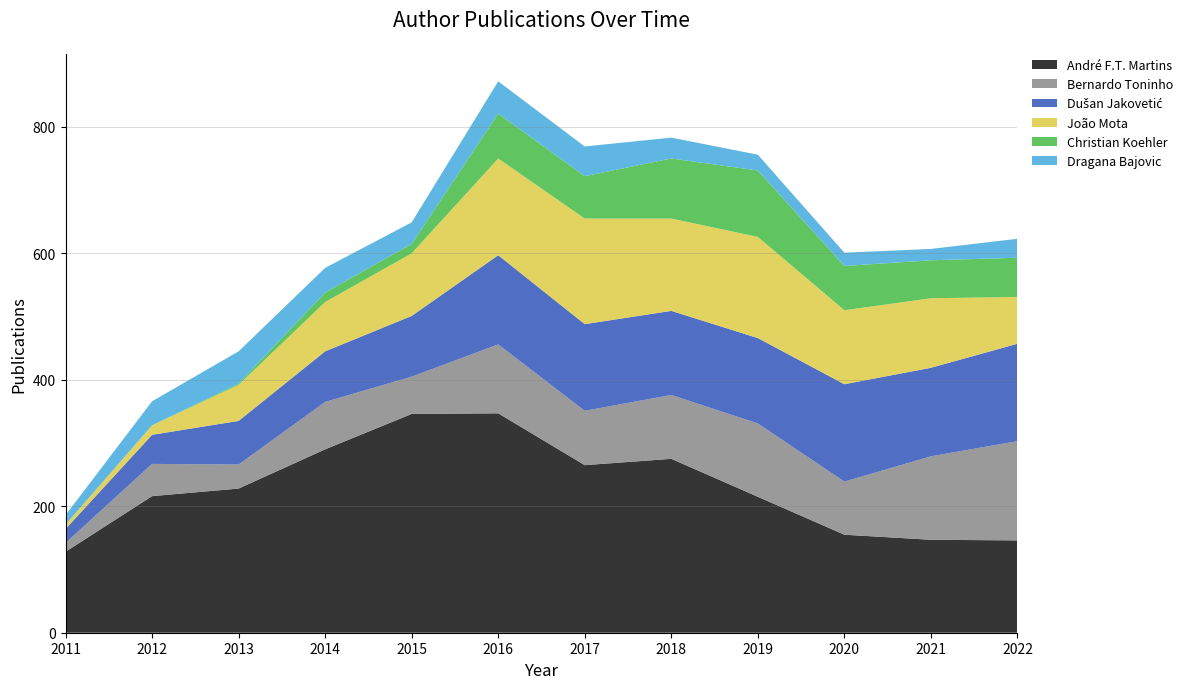

Reading left to right, what are all the values shown in this chart?

André F.T. Martins: 128	216	228	290	346	347	265	275	215	155	147	146
Bernardo Toninho: 14	51	38	75	59	109	86	101	116	84	132	157
Dušan Jakovetić: 22	46	69	80	96	141	137	133	135	154	140	154
João Mota: 7	15	57	78	99	153	167	146	160	117	110	74
Christian Koehler: 0	0	2	15	15	71	67	95	105	70	60	62
Dragana Bajovic: 15	38	51	39	34	51	47	33	25	21	18	30